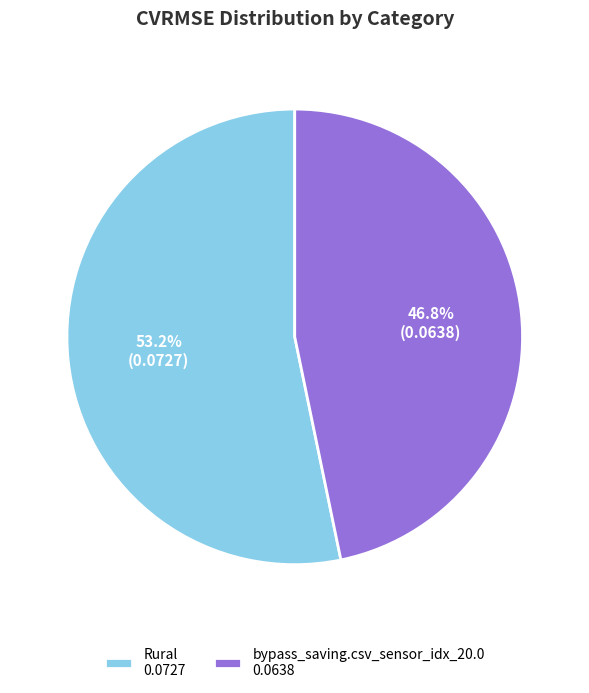

To the nearest percent, what portion does Rural represent?

53%